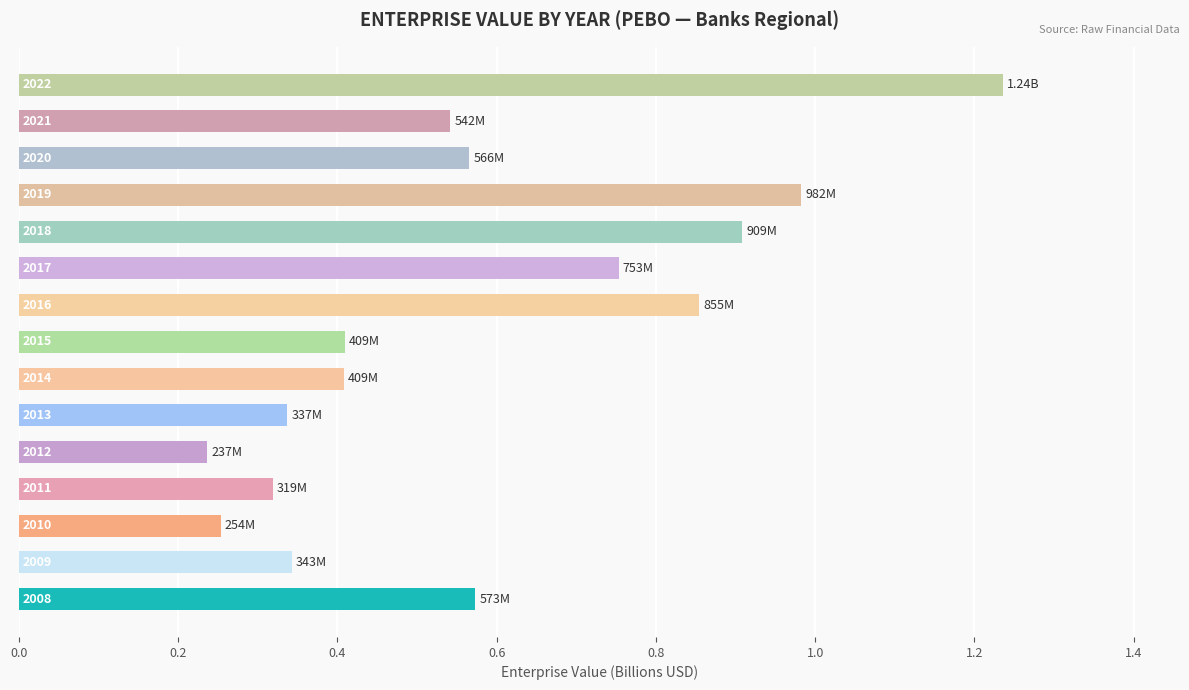

How many bars are there in total?

15